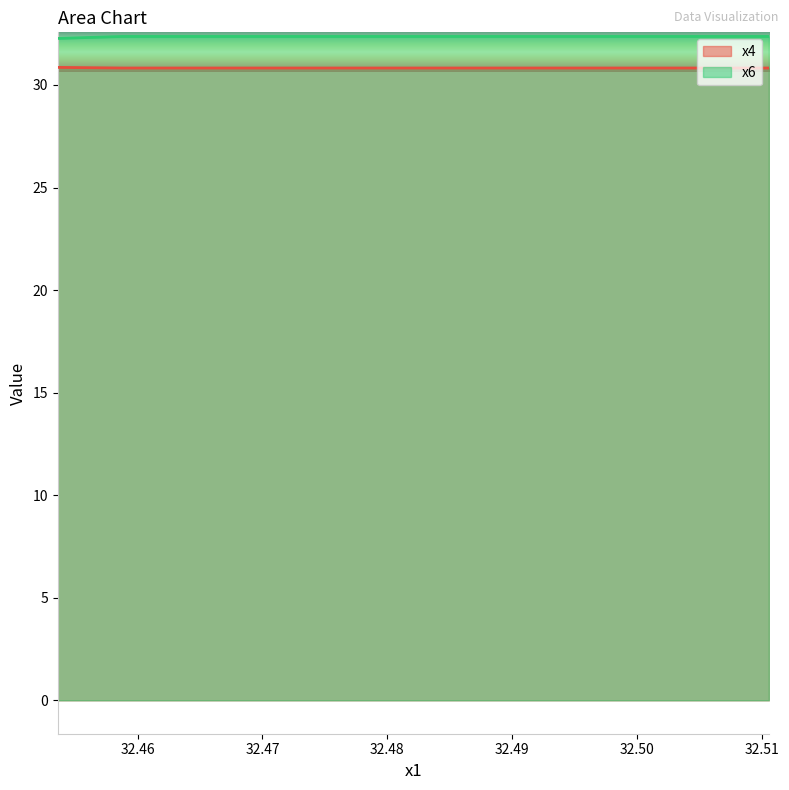

Between 32.51057362 and 32.4587727, which is larger?

32.4587727